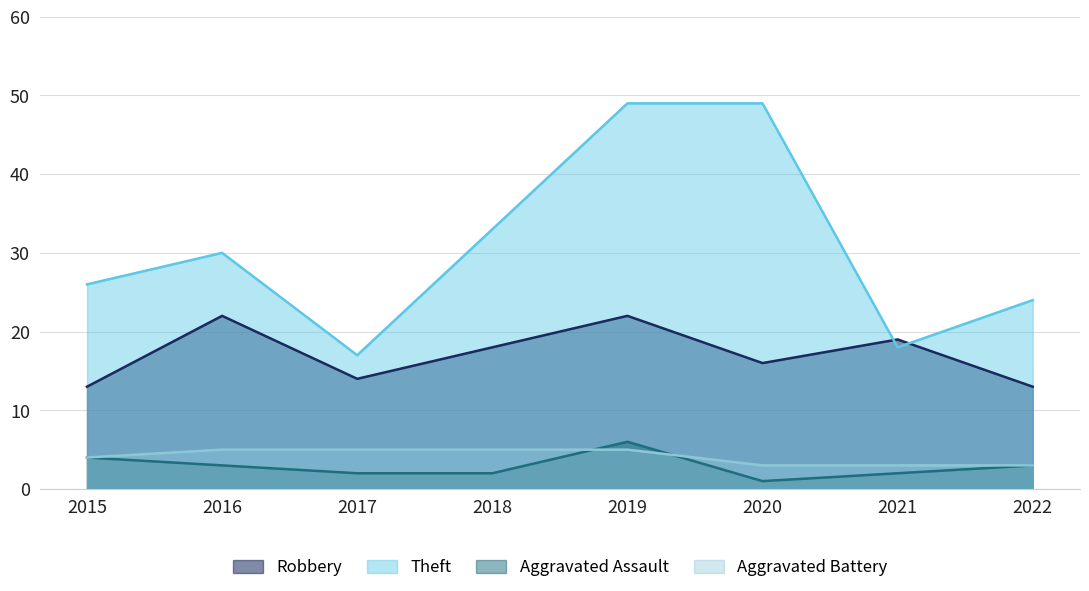

Is it true that Aggravated Assault equals 3 at 2018?

False